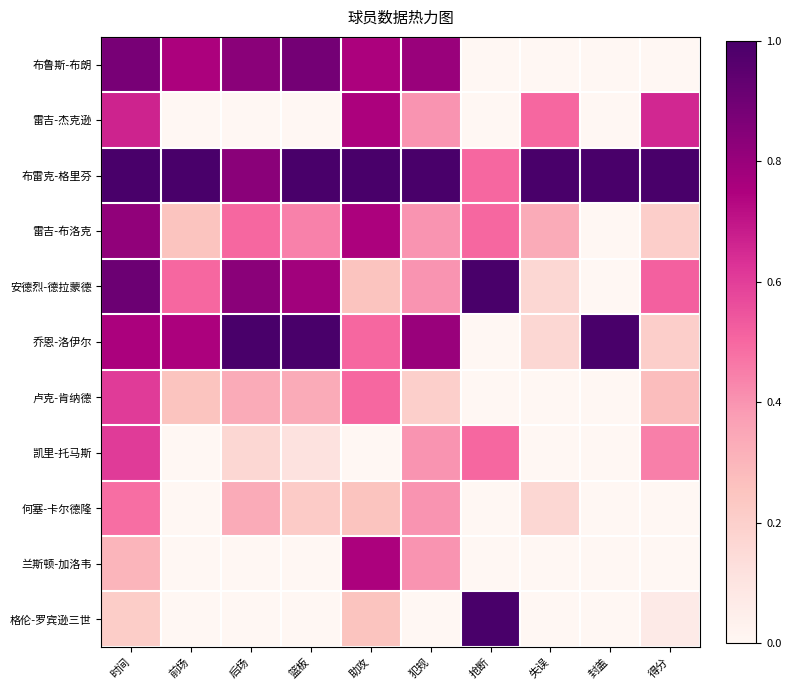

Reading left to right, what are all the values shown in this chart?

布鲁斯-布朗: 时间=0.9	前场=0.8	后场=0.8	篮板=0.9	助攻=0.8	犯规=0.8	抢断=0.0	失误=0.0	封盖=0.0	得分=0.0
雷吉-杰克逊: 时间=0.7	前场=0.0	后场=0.0	篮板=0.0	助攻=0.8	犯规=0.4	抢断=0.0	失误=0.5	封盖=0.0	得分=0.7
布雷克-格里芬: 时间=1.0	前场=1.0	后场=0.8	篮板=1.0	助攻=1.0	犯规=1.0	抢断=0.5	失误=1.0	封盖=1.0	得分=1.0
雷吉-布洛克: 时间=0.8	前场=0.2	后场=0.5	篮板=0.4	助攻=0.8	犯规=0.4	抢断=0.5	失误=0.3	封盖=0.0	得分=0.2
安德烈-德拉蒙德: 时间=0.9	前场=0.5	后场=0.8	篮板=0.8	助攻=0.2	犯规=0.4	抢断=1.0	失误=0.2	封盖=0.0	得分=0.5
乔恩-洛伊尔: 时间=0.8	前场=0.8	后场=1.0	篮板=1.0	助攻=0.5	犯规=0.8	抢断=0.0	失误=0.2	封盖=1.0	得分=0.2
卢克-肯纳德: 时间=0.6	前场=0.2	后场=0.3	篮板=0.3	助攻=0.5	犯规=0.2	抢断=0.0	失误=0.0	封盖=0.0	得分=0.3
凯里-托马斯: 时间=0.6	前场=0.0	后场=0.2	篮板=0.1	助攻=0.0	犯规=0.4	抢断=0.5	失误=0.0	封盖=0.0	得分=0.4
何塞-卡尔德隆: 时间=0.5	前场=0.0	后场=0.3	篮板=0.2	助攻=0.2	犯规=0.4	抢断=0.0	失误=0.2	封盖=0.0	得分=0.0
兰斯顿-加洛韦: 时间=0.3	前场=0.0	后场=0.0	篮板=0.0	助攻=0.8	犯规=0.4	抢断=0.0	失误=0.0	封盖=0.0	得分=0.0
格伦-罗宾逊三世: 时间=0.2	前场=0.0	后场=0.0	篮板=0.0	助攻=0.2	犯规=0.0	抢断=1.0	失误=0.0	封盖=0.0	得分=0.1